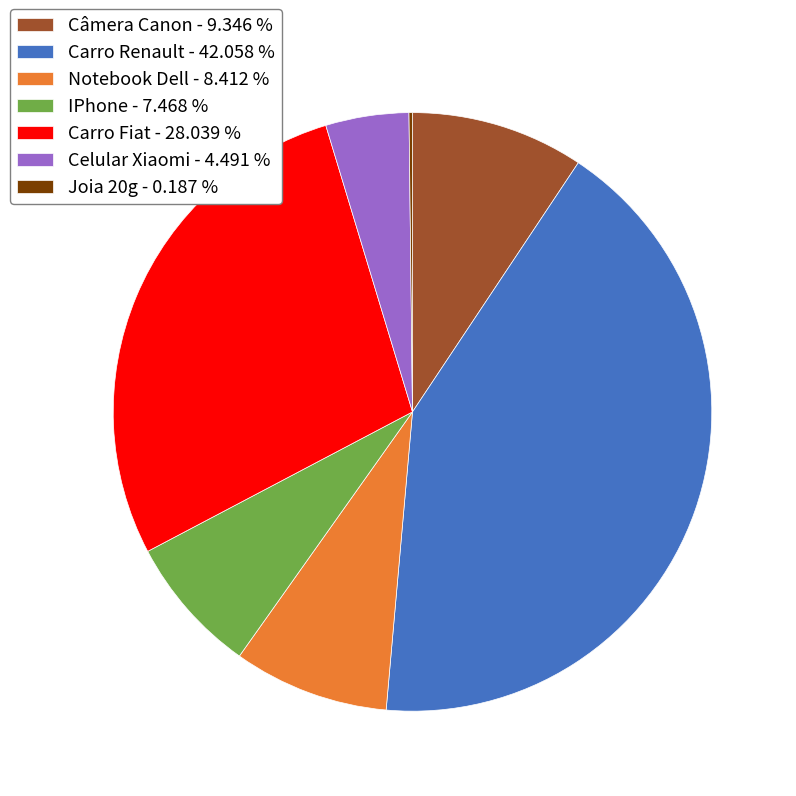

Is there a majority slice in this chart?

No